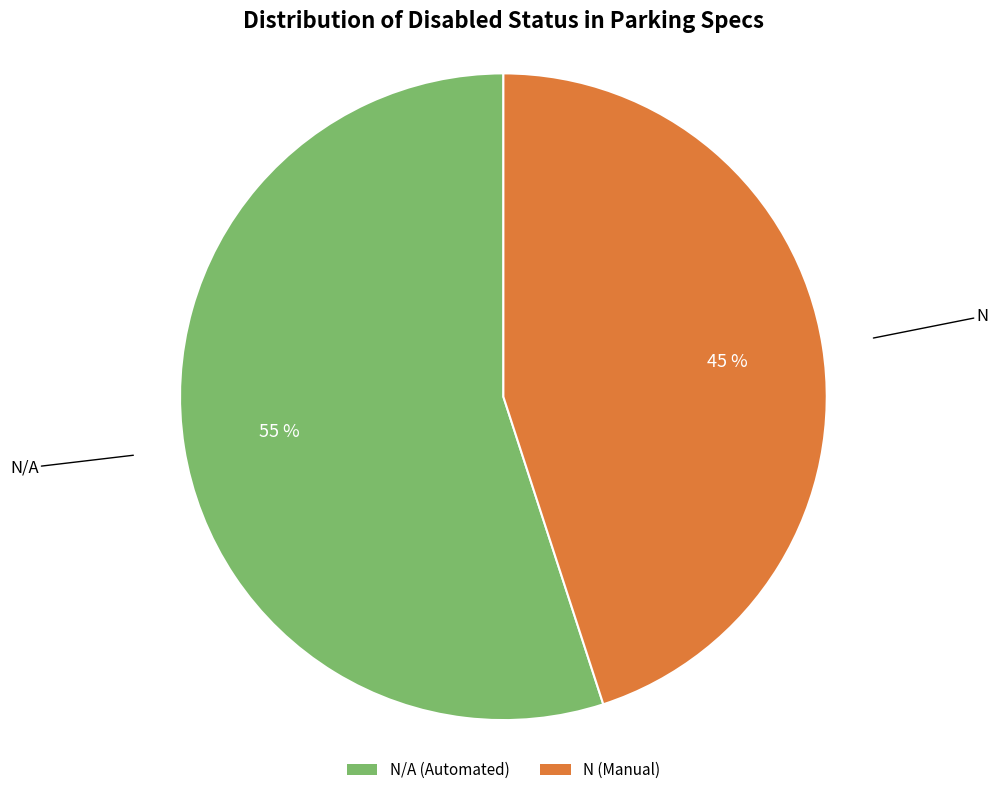

To the nearest percent, what is the difference between the largest and smallest slice percentages?

10%